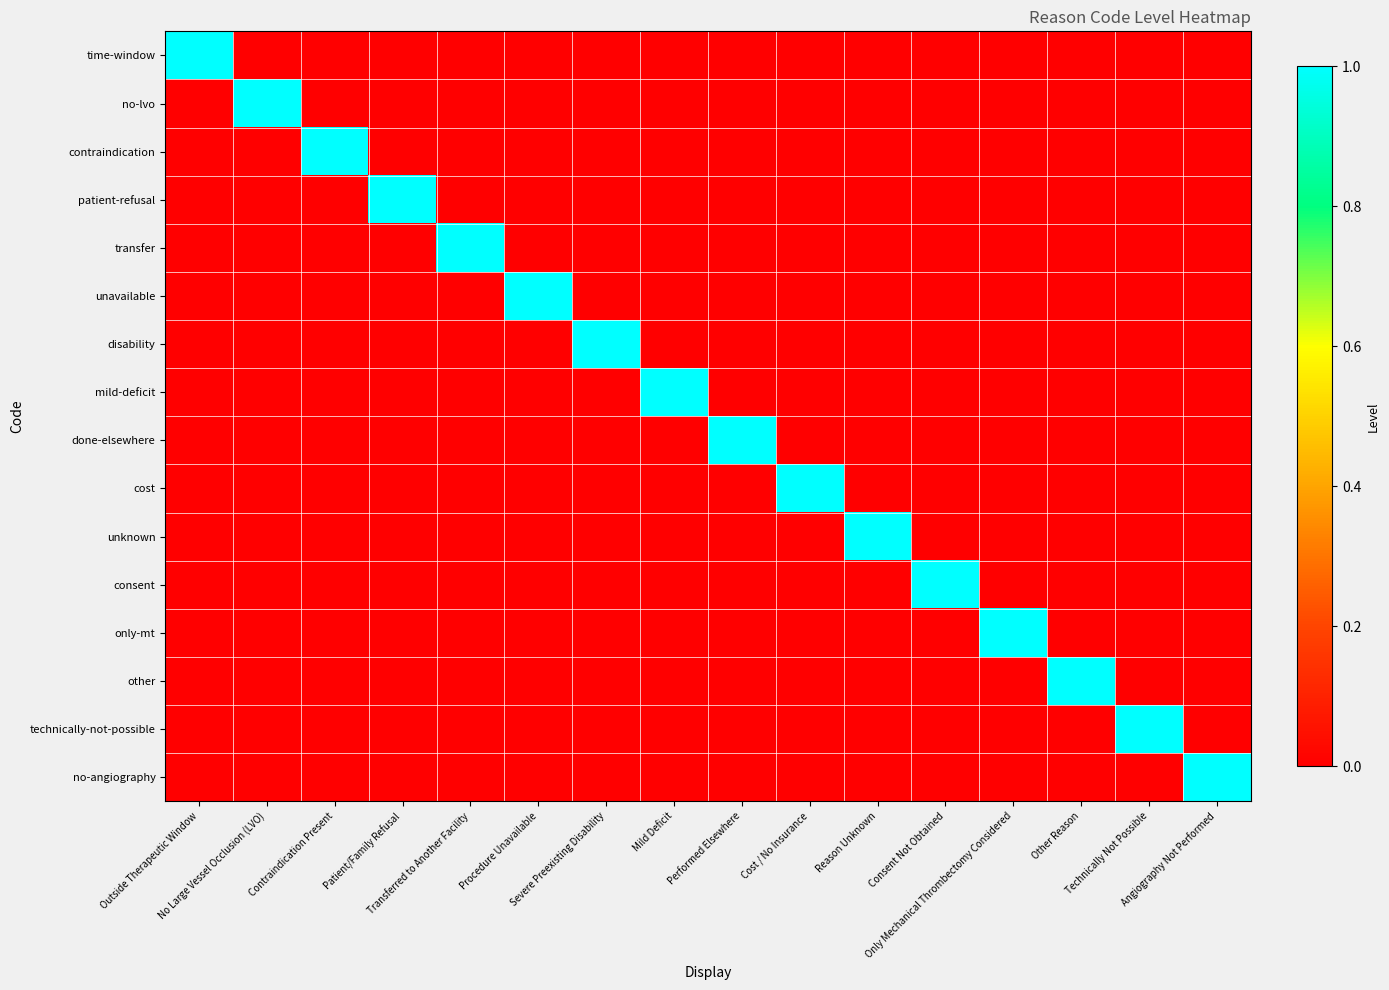

Reading left to right, transcribe all the data shown in this chart.

time-window: Outside Therapeutic Window=1	No Large Vessel Occlusion (LVO)=0	Contraindication Present=0	Patient/Family Refusal=0	Transferred to Another Facility=0	Procedure Unavailable=0	Severe Preexisting Disability=0	Mild Deficit=0	Performed Elsewhere=0	Cost / No Insurance=0	Reason Unknown=0	Consent Not Obtained=0	Only Mechanical Thrombectomy Considered=0	Other Reason=0	Technically Not Possible=0	Angiography Not Performed=0
no-lvo: Outside Therapeutic Window=0	No Large Vessel Occlusion (LVO)=1	Contraindication Present=0	Patient/Family Refusal=0	Transferred to Another Facility=0	Procedure Unavailable=0	Severe Preexisting Disability=0	Mild Deficit=0	Performed Elsewhere=0	Cost / No Insurance=0	Reason Unknown=0	Consent Not Obtained=0	Only Mechanical Thrombectomy Considered=0	Other Reason=0	Technically Not Possible=0	Angiography Not Performed=0
contraindication: Outside Therapeutic Window=0	No Large Vessel Occlusion (LVO)=0	Contraindication Present=1	Patient/Family Refusal=0	Transferred to Another Facility=0	Procedure Unavailable=0	Severe Preexisting Disability=0	Mild Deficit=0	Performed Elsewhere=0	Cost / No Insurance=0	Reason Unknown=0	Consent Not Obtained=0	Only Mechanical Thrombectomy Considered=0	Other Reason=0	Technically Not Possible=0	Angiography Not Performed=0
patient-refusal: Outside Therapeutic Window=0	No Large Vessel Occlusion (LVO)=0	Contraindication Present=0	Patient/Family Refusal=1	Transferred to Another Facility=0	Procedure Unavailable=0	Severe Preexisting Disability=0	Mild Deficit=0	Performed Elsewhere=0	Cost / No Insurance=0	Reason Unknown=0	Consent Not Obtained=0	Only Mechanical Thrombectomy Considered=0	Other Reason=0	Technically Not Possible=0	Angiography Not Performed=0
transfer: Outside Therapeutic Window=0	No Large Vessel Occlusion (LVO)=0	Contraindication Present=0	Patient/Family Refusal=0	Transferred to Another Facility=1	Procedure Unavailable=0	Severe Preexisting Disability=0	Mild Deficit=0	Performed Elsewhere=0	Cost / No Insurance=0	Reason Unknown=0	Consent Not Obtained=0	Only Mechanical Thrombectomy Considered=0	Other Reason=0	Technically Not Possible=0	Angiography Not Performed=0
unavailable: Outside Therapeutic Window=0	No Large Vessel Occlusion (LVO)=0	Contraindication Present=0	Patient/Family Refusal=0	Transferred to Another Facility=0	Procedure Unavailable=1	Severe Preexisting Disability=0	Mild Deficit=0	Performed Elsewhere=0	Cost / No Insurance=0	Reason Unknown=0	Consent Not Obtained=0	Only Mechanical Thrombectomy Considered=0	Other Reason=0	Technically Not Possible=0	Angiography Not Performed=0
disability: Outside Therapeutic Window=0	No Large Vessel Occlusion (LVO)=0	Contraindication Present=0	Patient/Family Refusal=0	Transferred to Another Facility=0	Procedure Unavailable=0	Severe Preexisting Disability=1	Mild Deficit=0	Performed Elsewhere=0	Cost / No Insurance=0	Reason Unknown=0	Consent Not Obtained=0	Only Mechanical Thrombectomy Considered=0	Other Reason=0	Technically Not Possible=0	Angiography Not Performed=0
mild-deficit: Outside Therapeutic Window=0	No Large Vessel Occlusion (LVO)=0	Contraindication Present=0	Patient/Family Refusal=0	Transferred to Another Facility=0	Procedure Unavailable=0	Severe Preexisting Disability=0	Mild Deficit=1	Performed Elsewhere=0	Cost / No Insurance=0	Reason Unknown=0	Consent Not Obtained=0	Only Mechanical Thrombectomy Considered=0	Other Reason=0	Technically Not Possible=0	Angiography Not Performed=0
done-elsewhere: Outside Therapeutic Window=0	No Large Vessel Occlusion (LVO)=0	Contraindication Present=0	Patient/Family Refusal=0	Transferred to Another Facility=0	Procedure Unavailable=0	Severe Preexisting Disability=0	Mild Deficit=0	Performed Elsewhere=1	Cost / No Insurance=0	Reason Unknown=0	Consent Not Obtained=0	Only Mechanical Thrombectomy Considered=0	Other Reason=0	Technically Not Possible=0	Angiography Not Performed=0
cost: Outside Therapeutic Window=0	No Large Vessel Occlusion (LVO)=0	Contraindication Present=0	Patient/Family Refusal=0	Transferred to Another Facility=0	Procedure Unavailable=0	Severe Preexisting Disability=0	Mild Deficit=0	Performed Elsewhere=0	Cost / No Insurance=1	Reason Unknown=0	Consent Not Obtained=0	Only Mechanical Thrombectomy Considered=0	Other Reason=0	Technically Not Possible=0	Angiography Not Performed=0
unknown: Outside Therapeutic Window=0	No Large Vessel Occlusion (LVO)=0	Contraindication Present=0	Patient/Family Refusal=0	Transferred to Another Facility=0	Procedure Unavailable=0	Severe Preexisting Disability=0	Mild Deficit=0	Performed Elsewhere=0	Cost / No Insurance=0	Reason Unknown=1	Consent Not Obtained=0	Only Mechanical Thrombectomy Considered=0	Other Reason=0	Technically Not Possible=0	Angiography Not Performed=0
consent: Outside Therapeutic Window=0	No Large Vessel Occlusion (LVO)=0	Contraindication Present=0	Patient/Family Refusal=0	Transferred to Another Facility=0	Procedure Unavailable=0	Severe Preexisting Disability=0	Mild Deficit=0	Performed Elsewhere=0	Cost / No Insurance=0	Reason Unknown=0	Consent Not Obtained=1	Only Mechanical Thrombectomy Considered=0	Other Reason=0	Technically Not Possible=0	Angiography Not Performed=0
only-mt: Outside Therapeutic Window=0	No Large Vessel Occlusion (LVO)=0	Contraindication Present=0	Patient/Family Refusal=0	Transferred to Another Facility=0	Procedure Unavailable=0	Severe Preexisting Disability=0	Mild Deficit=0	Performed Elsewhere=0	Cost / No Insurance=0	Reason Unknown=0	Consent Not Obtained=0	Only Mechanical Thrombectomy Considered=1	Other Reason=0	Technically Not Possible=0	Angiography Not Performed=0
other: Outside Therapeutic Window=0	No Large Vessel Occlusion (LVO)=0	Contraindication Present=0	Patient/Family Refusal=0	Transferred to Another Facility=0	Procedure Unavailable=0	Severe Preexisting Disability=0	Mild Deficit=0	Performed Elsewhere=0	Cost / No Insurance=0	Reason Unknown=0	Consent Not Obtained=0	Only Mechanical Thrombectomy Considered=0	Other Reason=1	Technically Not Possible=0	Angiography Not Performed=0
technically-not-possible: Outside Therapeutic Window=0	No Large Vessel Occlusion (LVO)=0	Contraindication Present=0	Patient/Family Refusal=0	Transferred to Another Facility=0	Procedure Unavailable=0	Severe Preexisting Disability=0	Mild Deficit=0	Performed Elsewhere=0	Cost / No Insurance=0	Reason Unknown=0	Consent Not Obtained=0	Only Mechanical Thrombectomy Considered=0	Other Reason=0	Technically Not Possible=1	Angiography Not Performed=0
no-angiography: Outside Therapeutic Window=0	No Large Vessel Occlusion (LVO)=0	Contraindication Present=0	Patient/Family Refusal=0	Transferred to Another Facility=0	Procedure Unavailable=0	Severe Preexisting Disability=0	Mild Deficit=0	Performed Elsewhere=0	Cost / No Insurance=0	Reason Unknown=0	Consent Not Obtained=0	Only Mechanical Thrombectomy Considered=0	Other Reason=0	Technically Not Possible=0	Angiography Not Performed=1